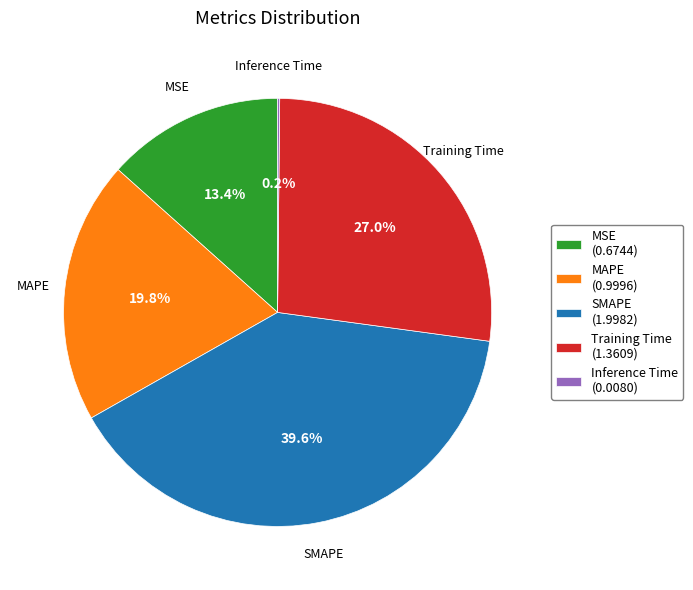

Does Training Time represent more than half of the total?

No